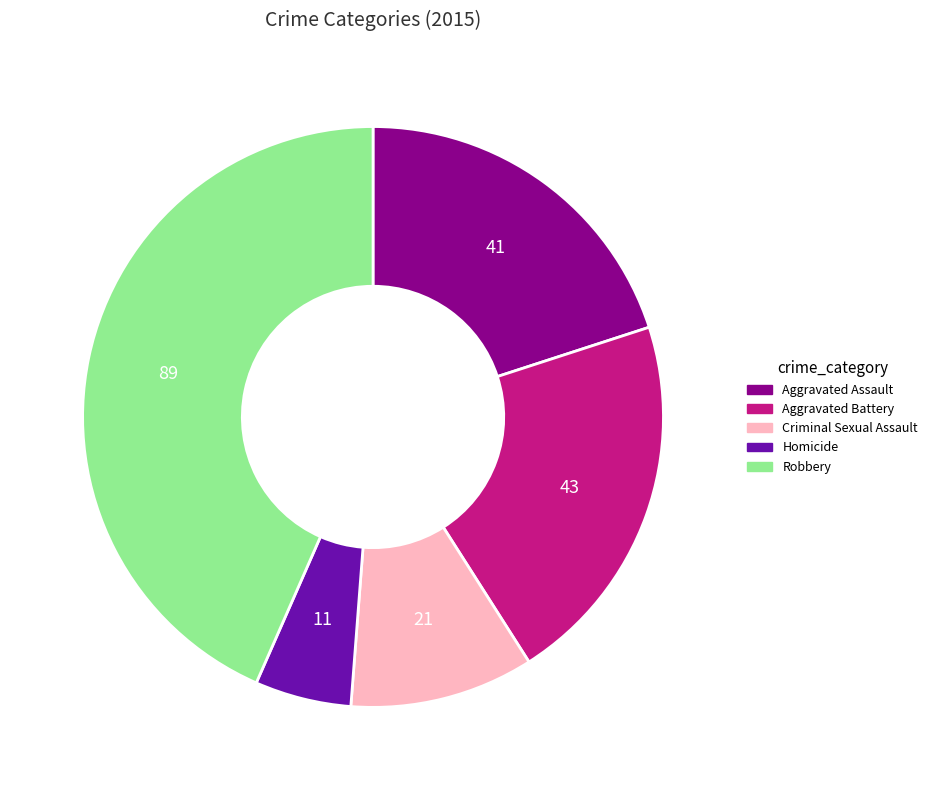

Which has a higher value, Robbery or Homicide?

Robbery